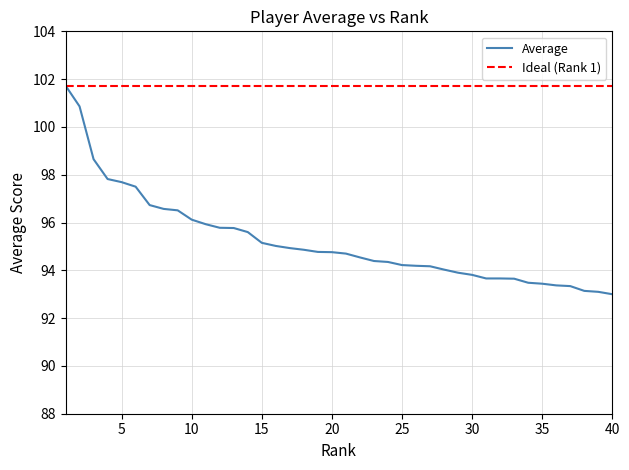

What is the average value?

95.2